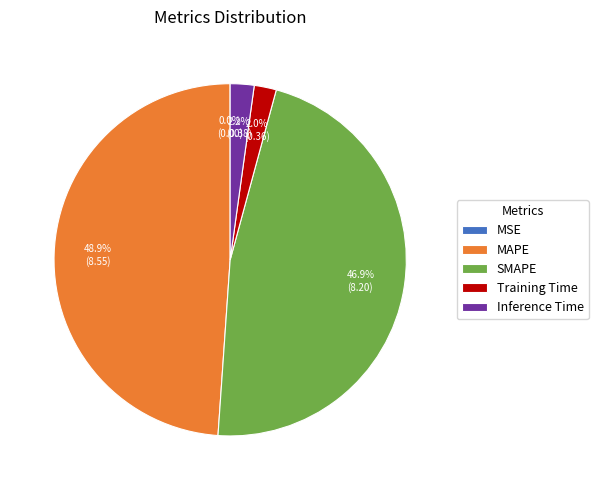

Which category has the biggest portion of the pie?

MAPE